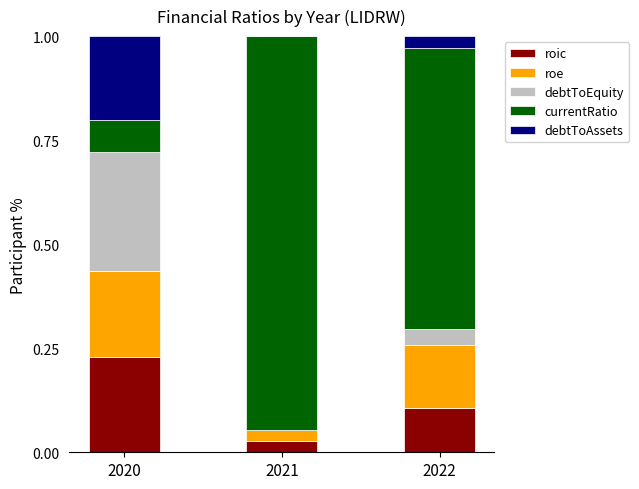

The roic series shows 0.2 at 2020. True or false?

True